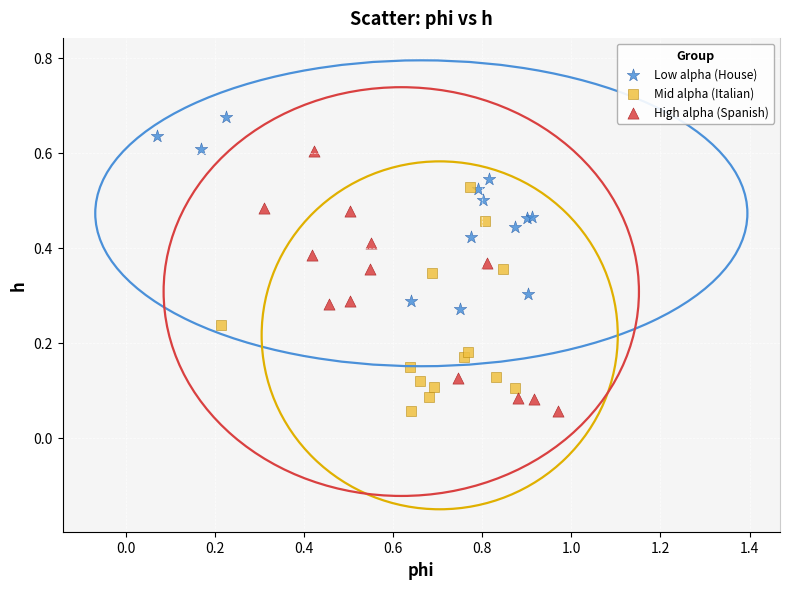

Which series has the widest spread of Y values?

High alpha (Spanish)